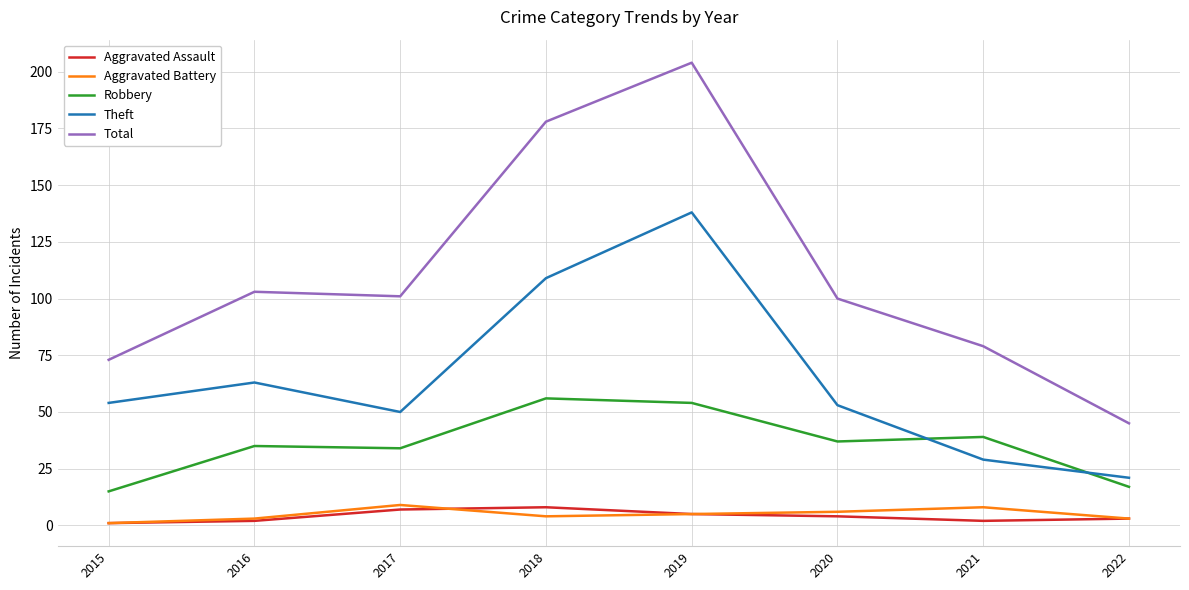

True or false: Aggravated Battery and Theft cross at least once.

False